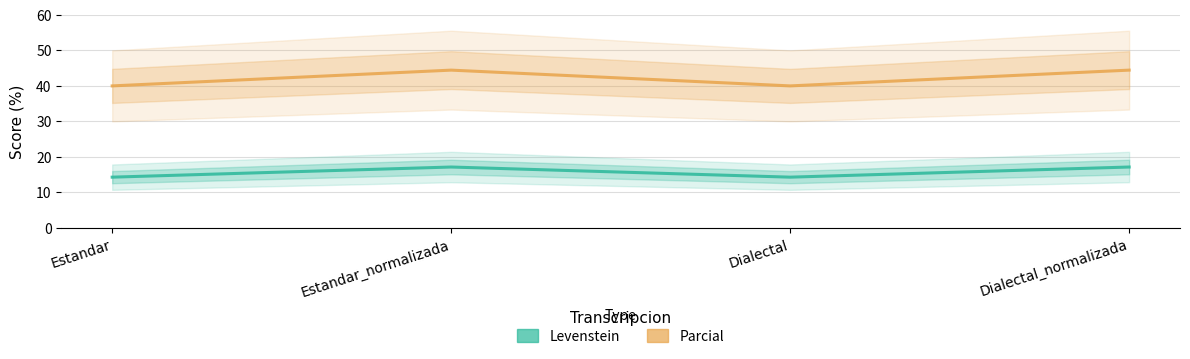

What is the difference between the second highest and second lowest values in the Parcial series?

4.4